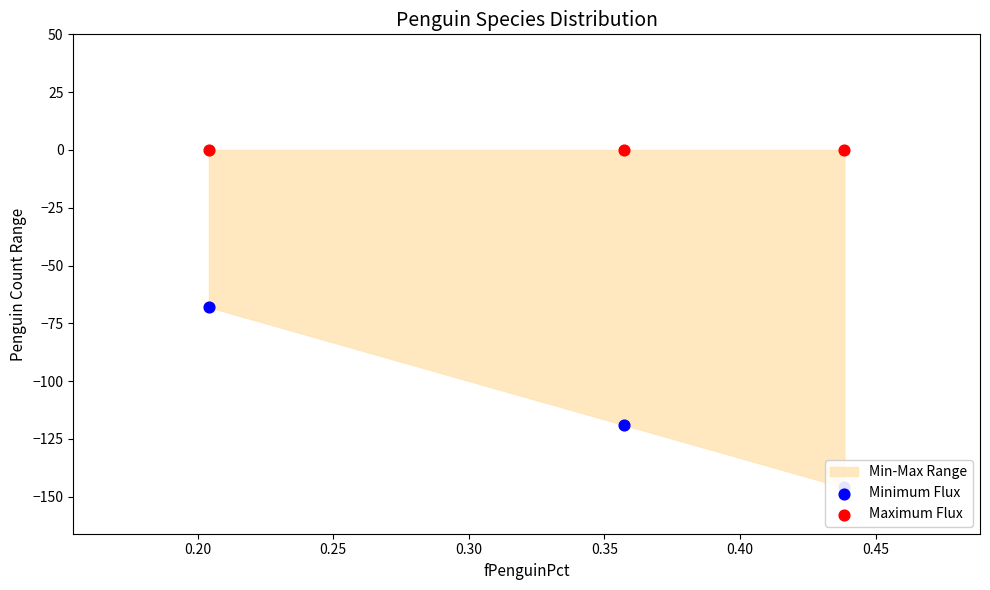

At how many categories does at least one series exceed -75?

3